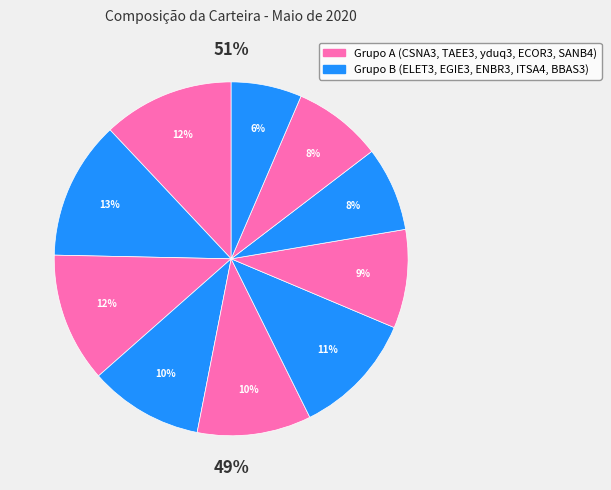

What percentage do EGIE3 and ENBR3 together represent?

21.7%